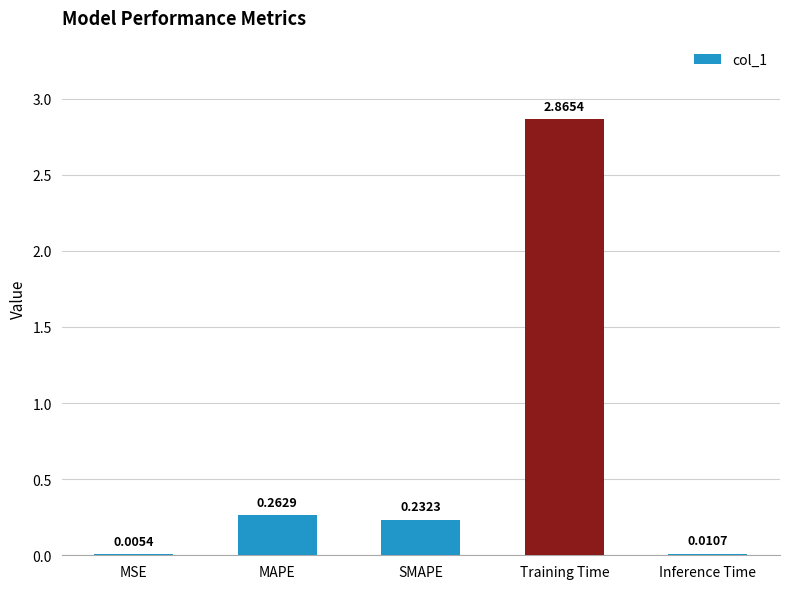

Where is the data nearest to the value 1?

MAPE